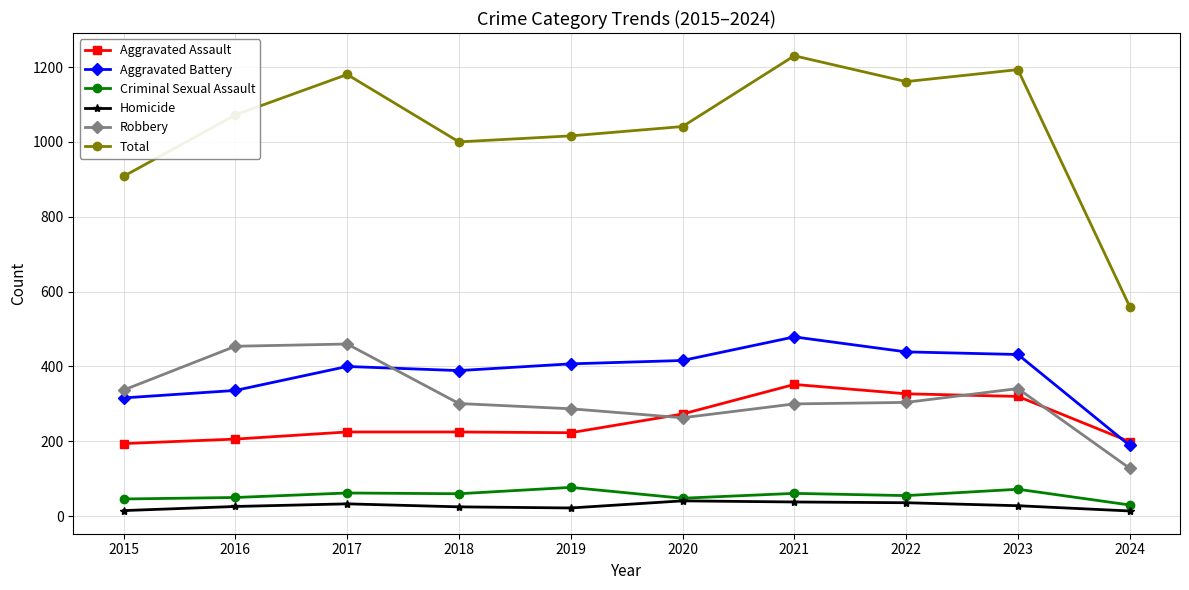

Where is Aggravated Battery nearest to the value 334?

2016